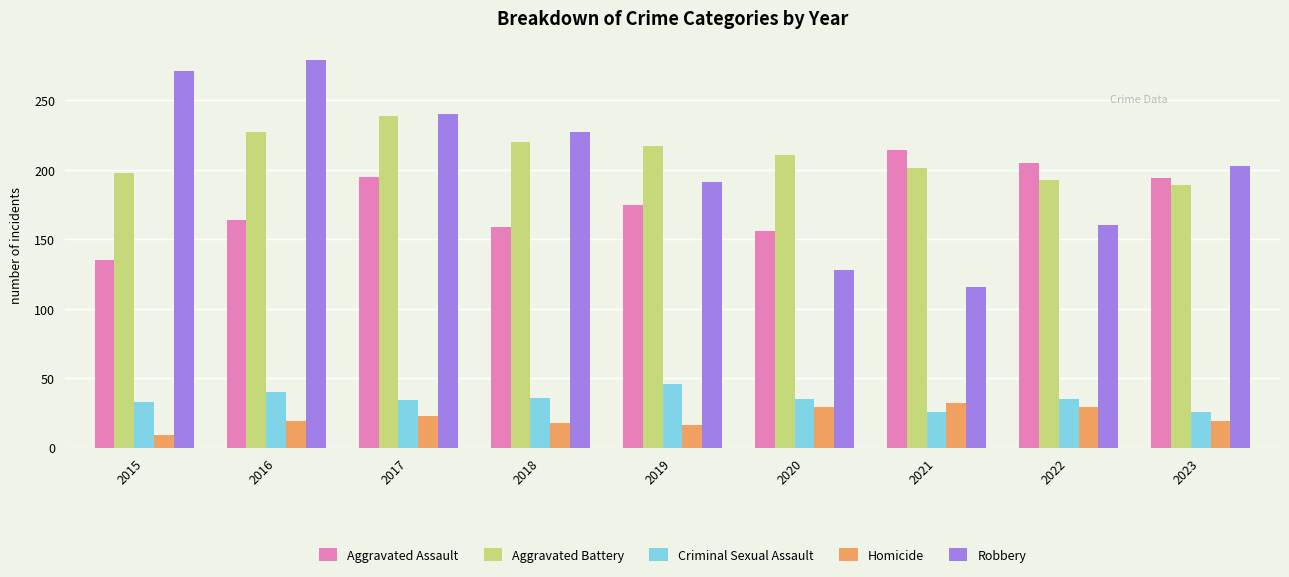

What value does the Aggravated Assault series have at 2015?

135